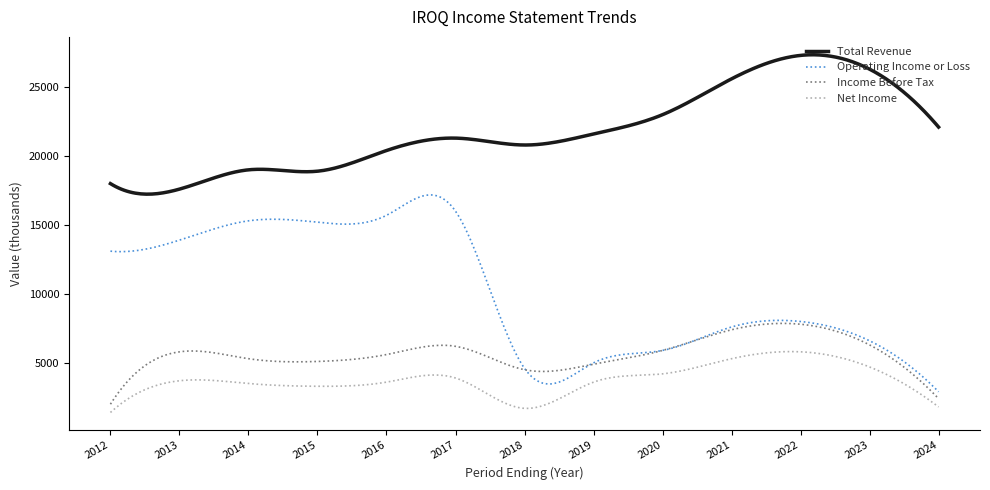

List the series in order of their peak value, lowest first.

Net Income, Income Before Tax, Operating Income or Loss, Total Revenue